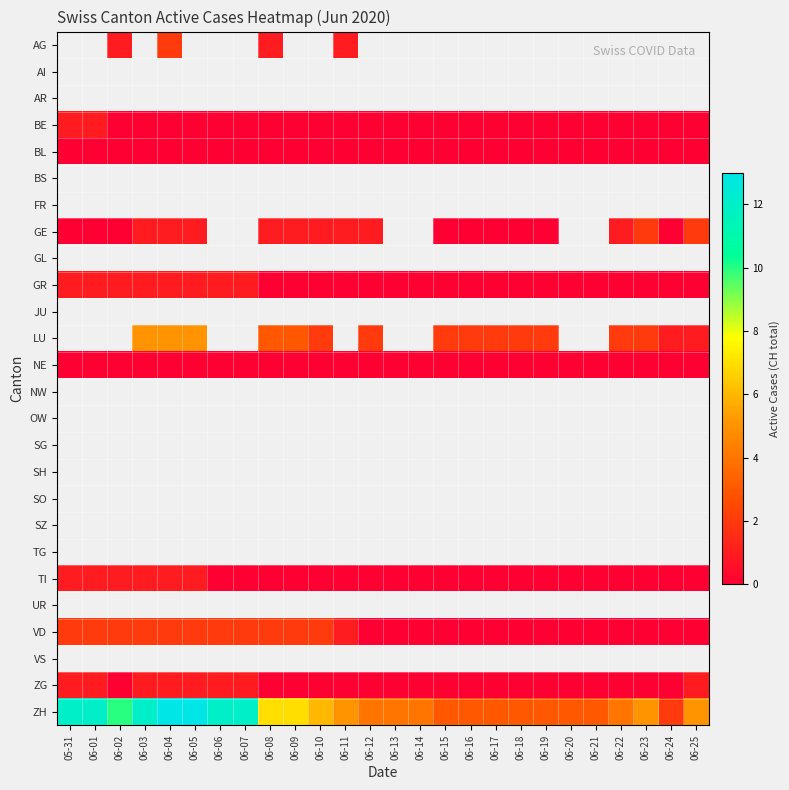

Count the number of data series in this chart.

26